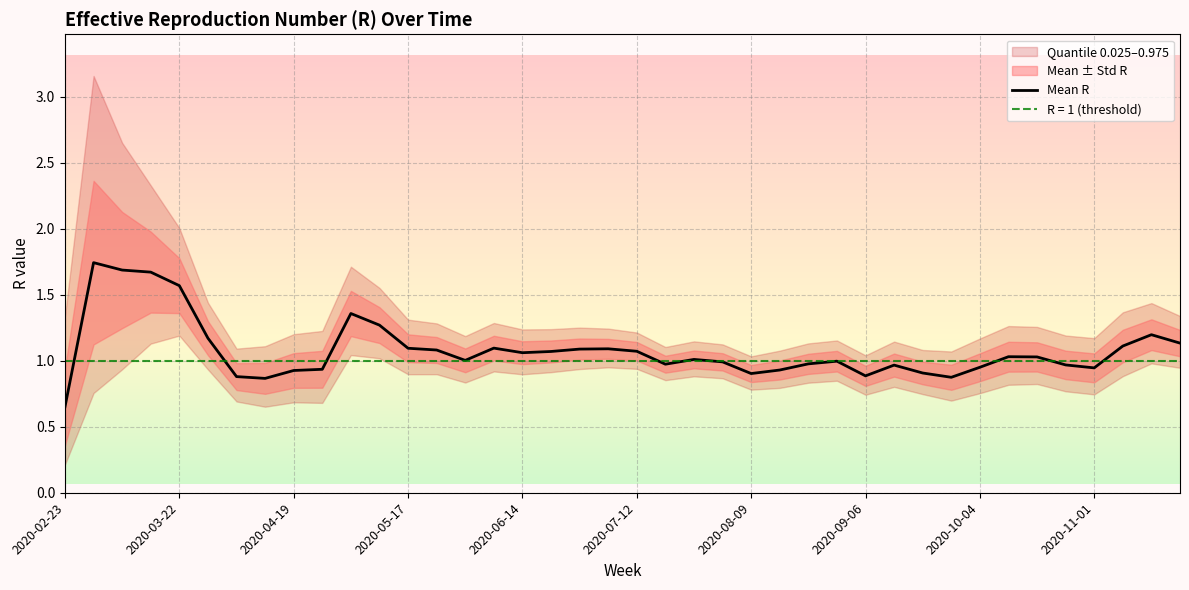

How many data points are above 1?

22